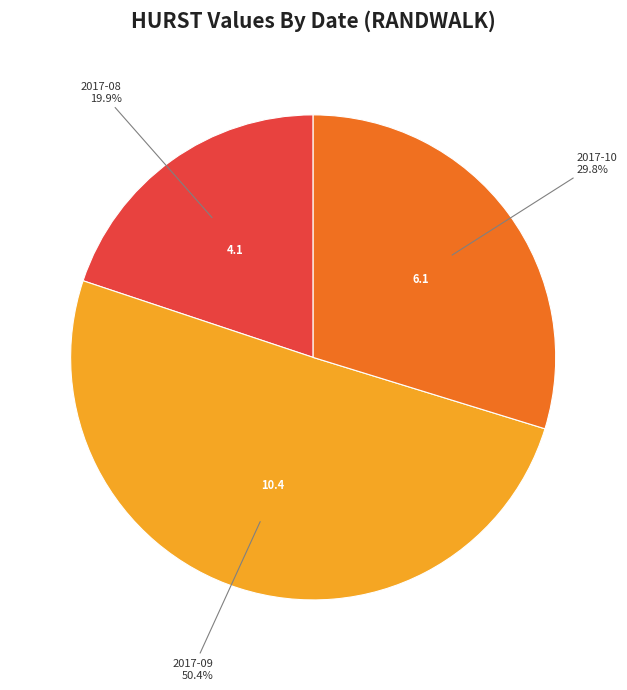

Rank the categories by value from highest to lowest.

2017-09, 2017-10, 2017-08